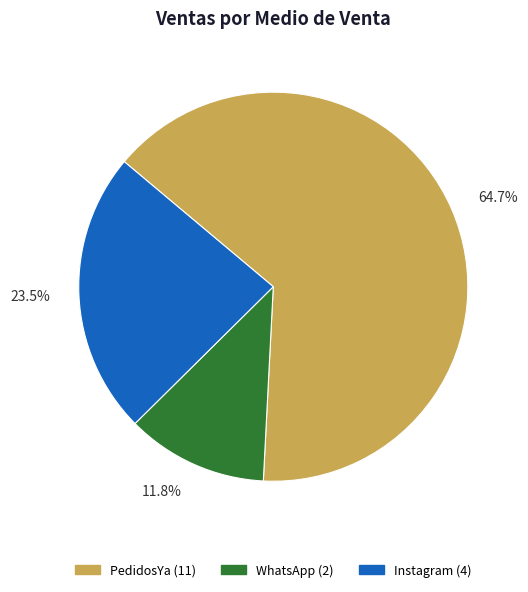

Count the number of slices in the pie.

3